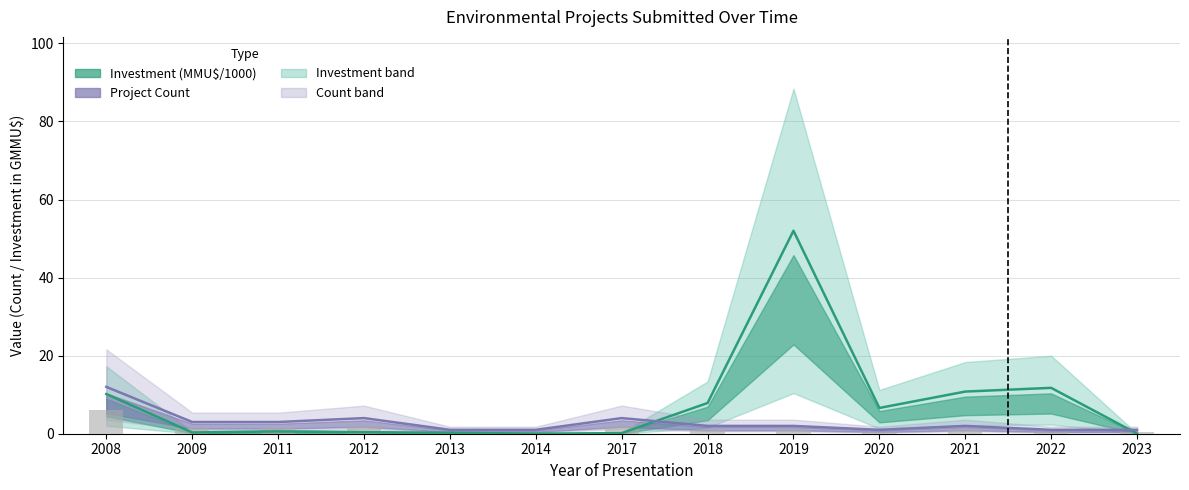

True or false: Project Count has a value of 1.0 at 2014.

True